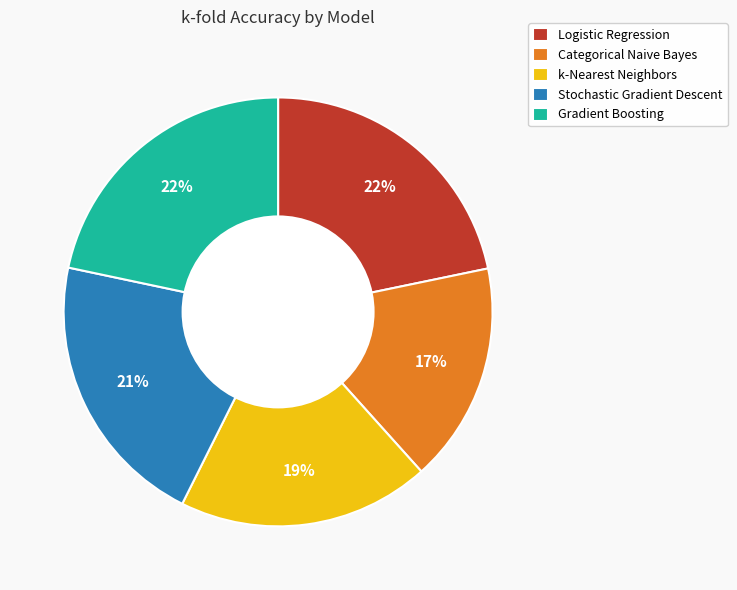

Count the number of slices in the pie.

5